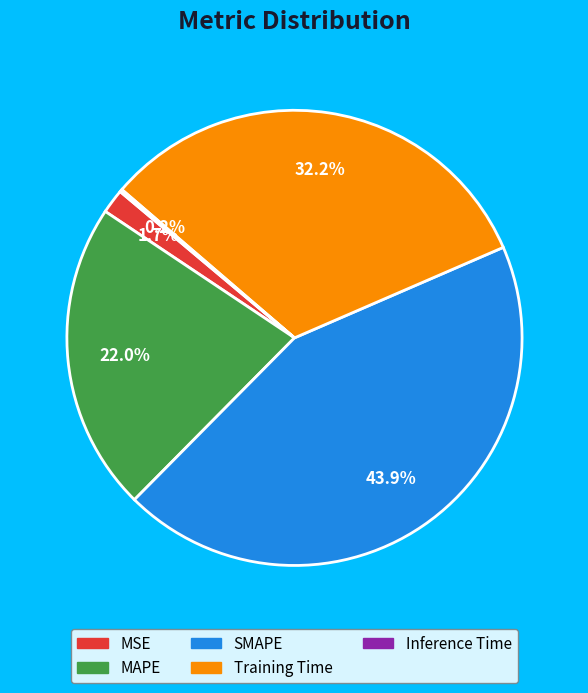

Which slice is the largest?

SMAPE